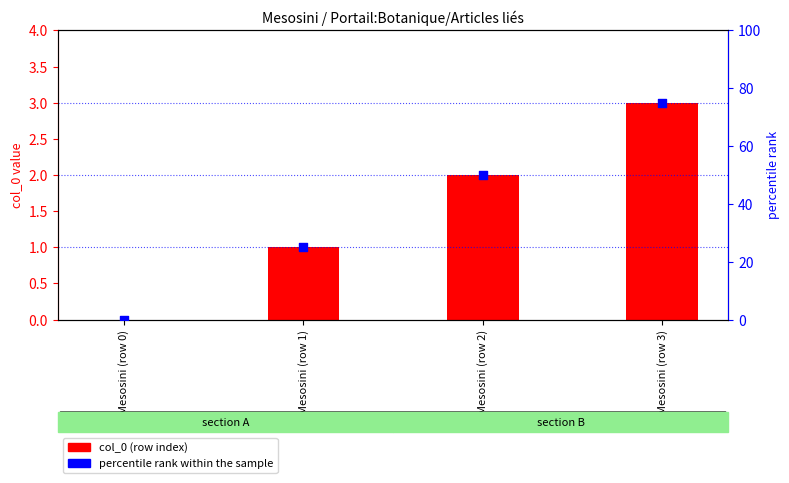

Which series has the largest total across all categories?

percentile rank within the sample